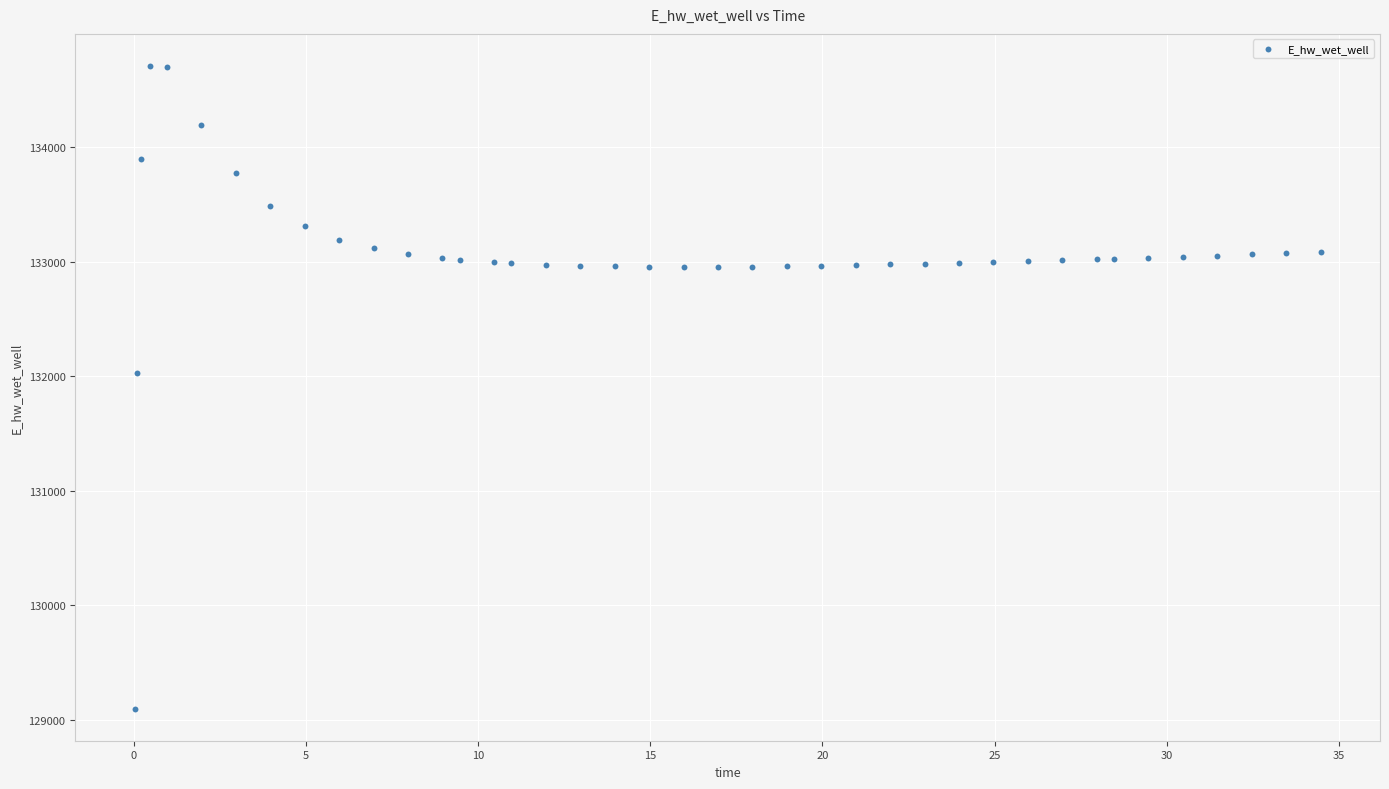

What Y value in the scatter plot is closest to 131903?

132025.2